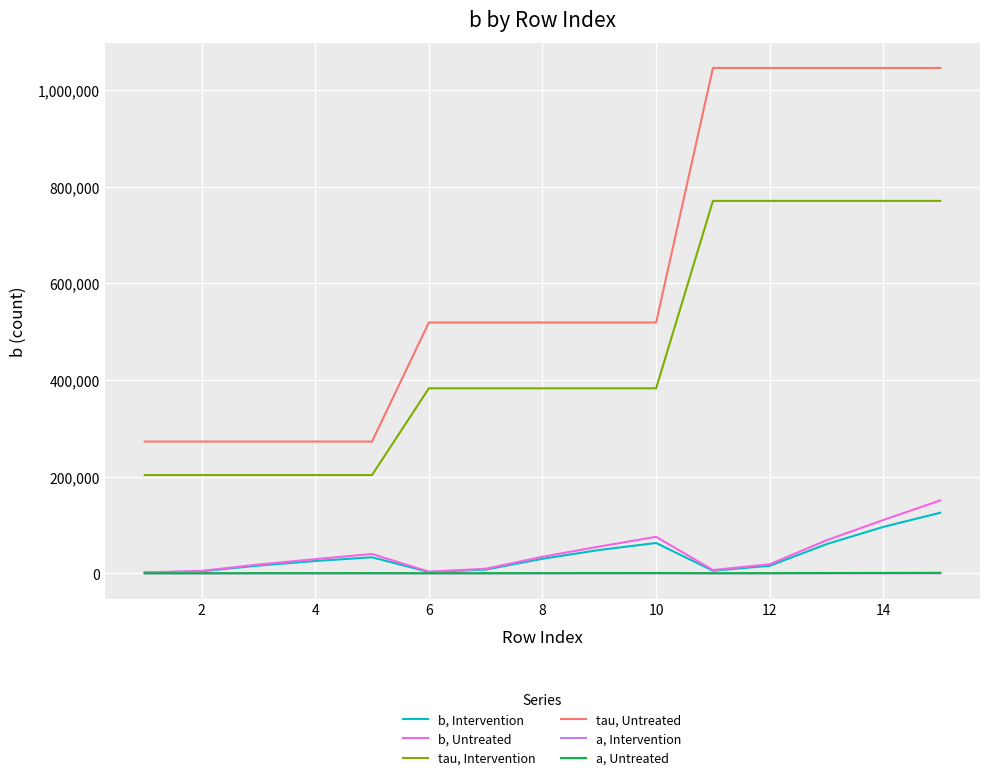

What are all the series names shown in the legend?

b, Intervention, b, Untreated, tau, Intervention, tau, Untreated, a, Intervention, a, Untreated